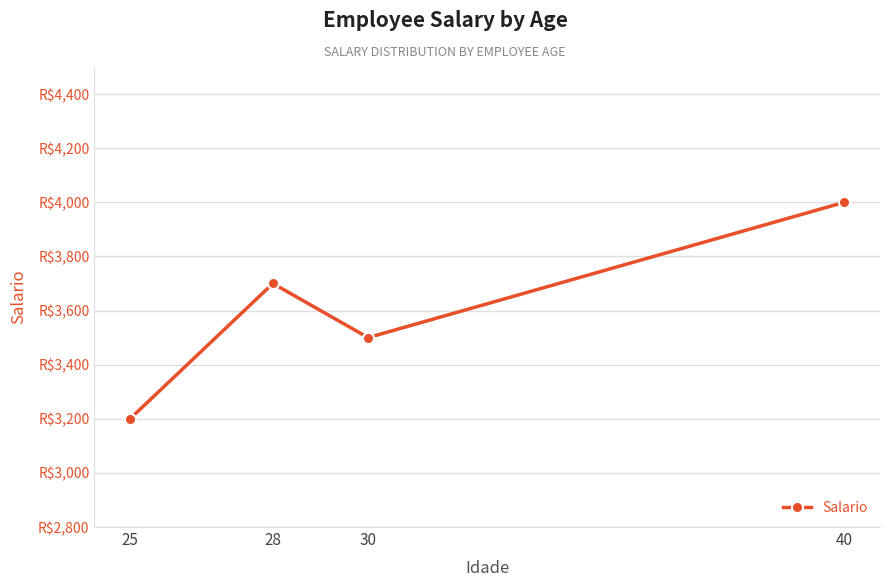

List the labels in order of value, largest first.

40, 28, 30, 25